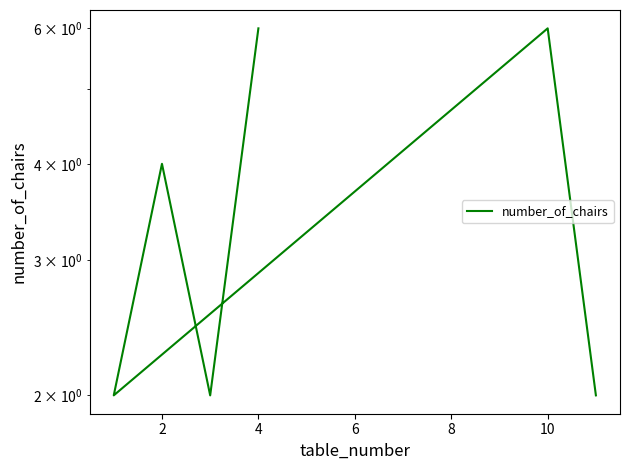

What is the average value?

4